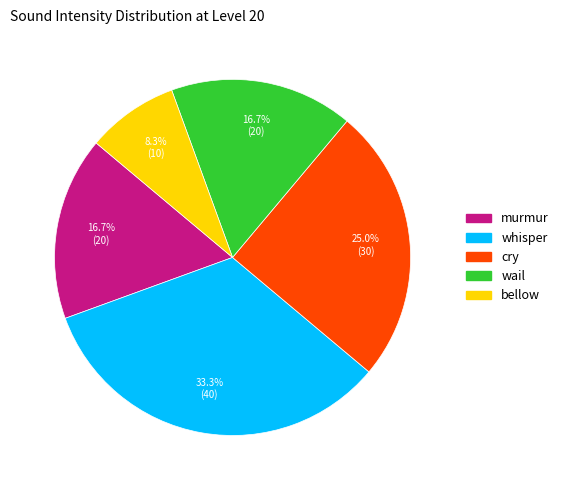

How many segments does this pie chart have?

5